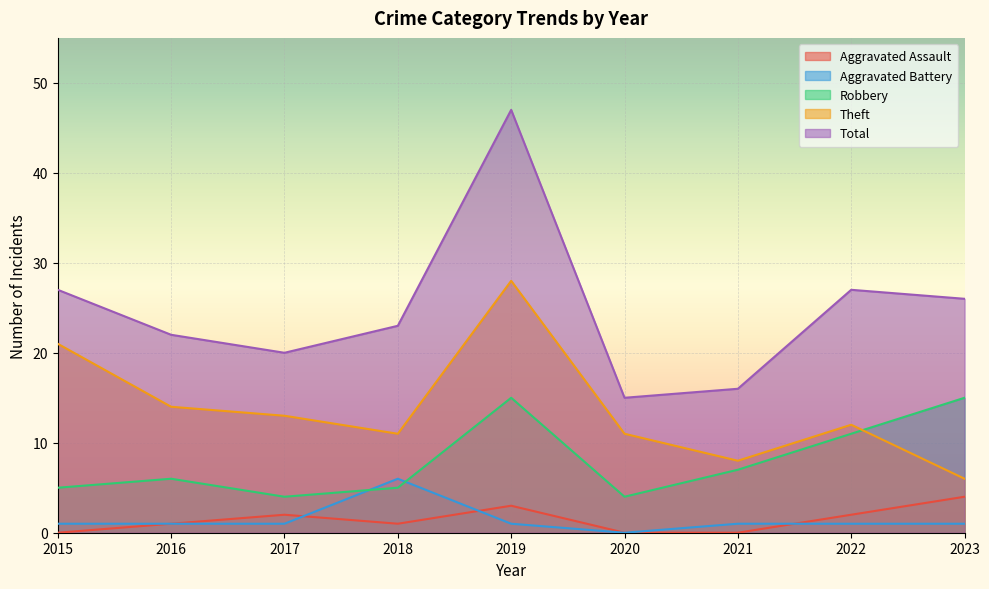

At how many categories does at least one series exceed 36?

1